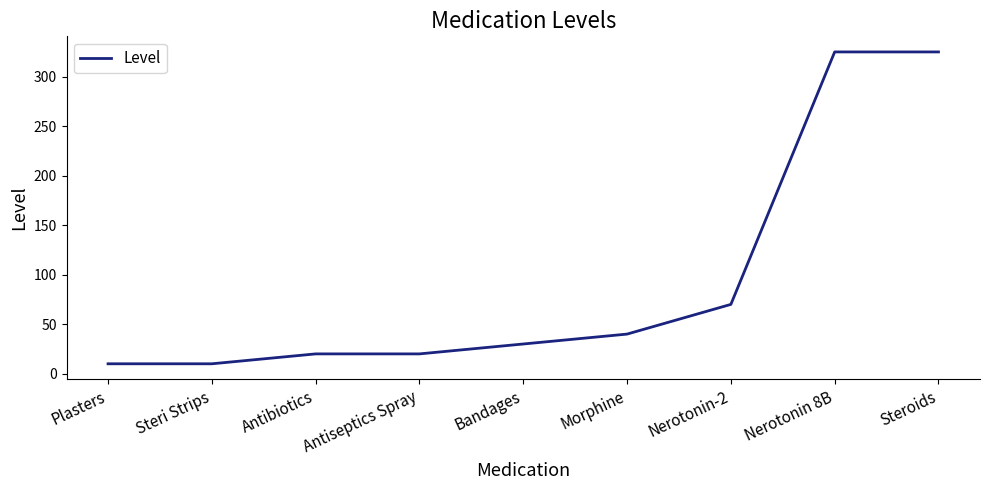

What is the minimum value shown in the chart?

10